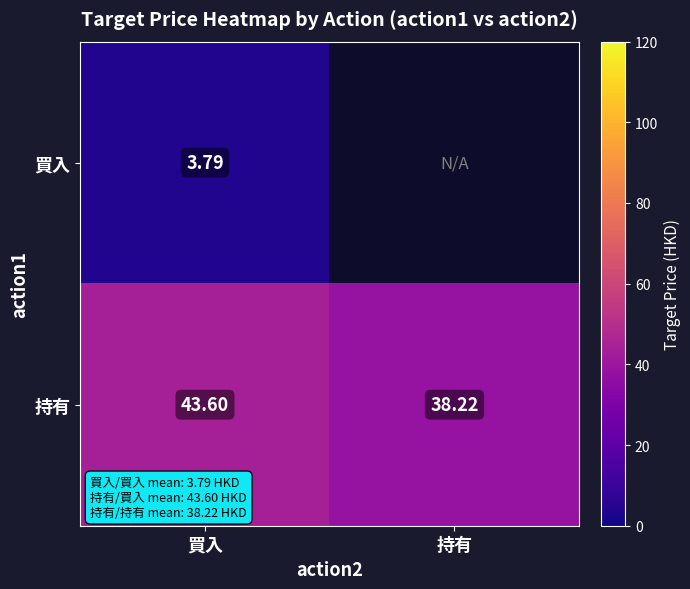

At which category is the sum across all series the highest?

買入